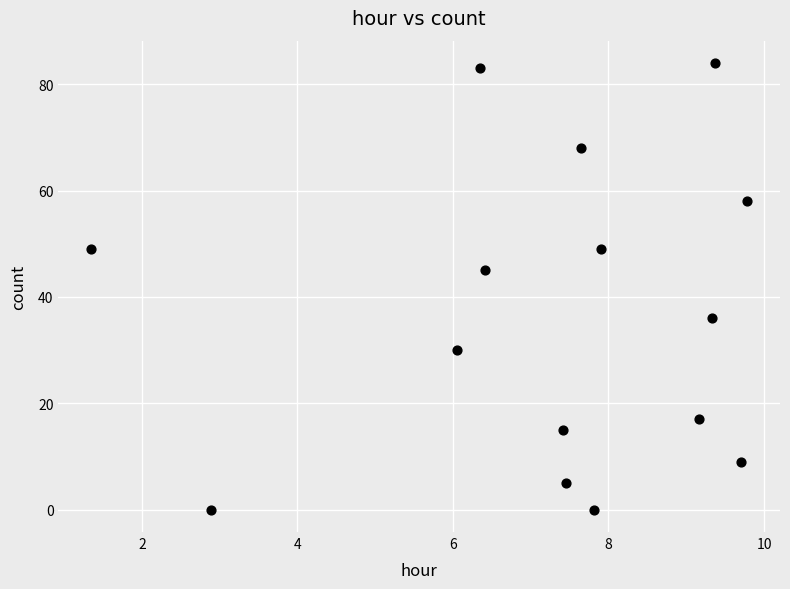

What is the range of Y values (max minus min)?

84